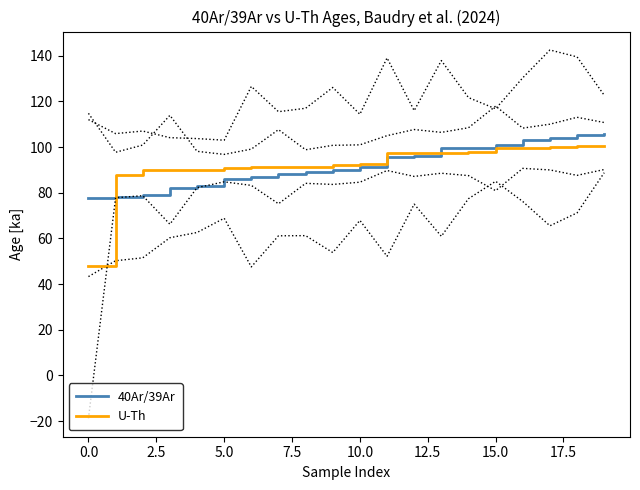

Rank the series by their average value, from highest to lowest.

U-Th, 40Ar/39Ar